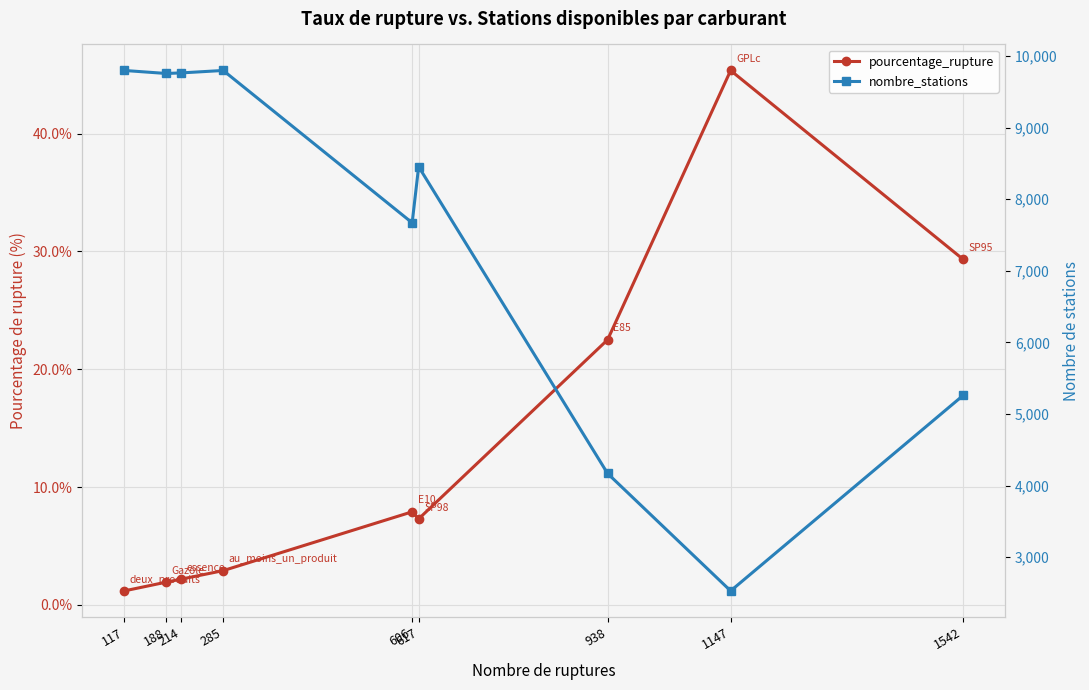

Read the nombre_stations value at 938.

4169.0